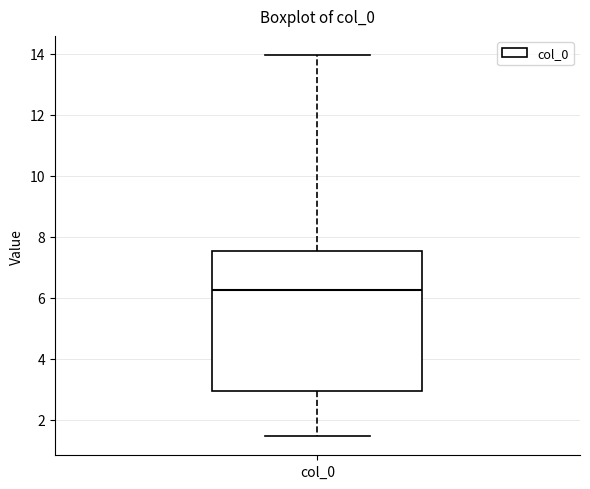

Transcribe this box plot: give where the median line is, the range the box spans, and where the two whiskers end, as read against the y-axis. The values are not printed on the chart, so give them approximately, as read against the axis.

median 6.2, box 3.0 to 7.6, whiskers 1.4 to 14.0